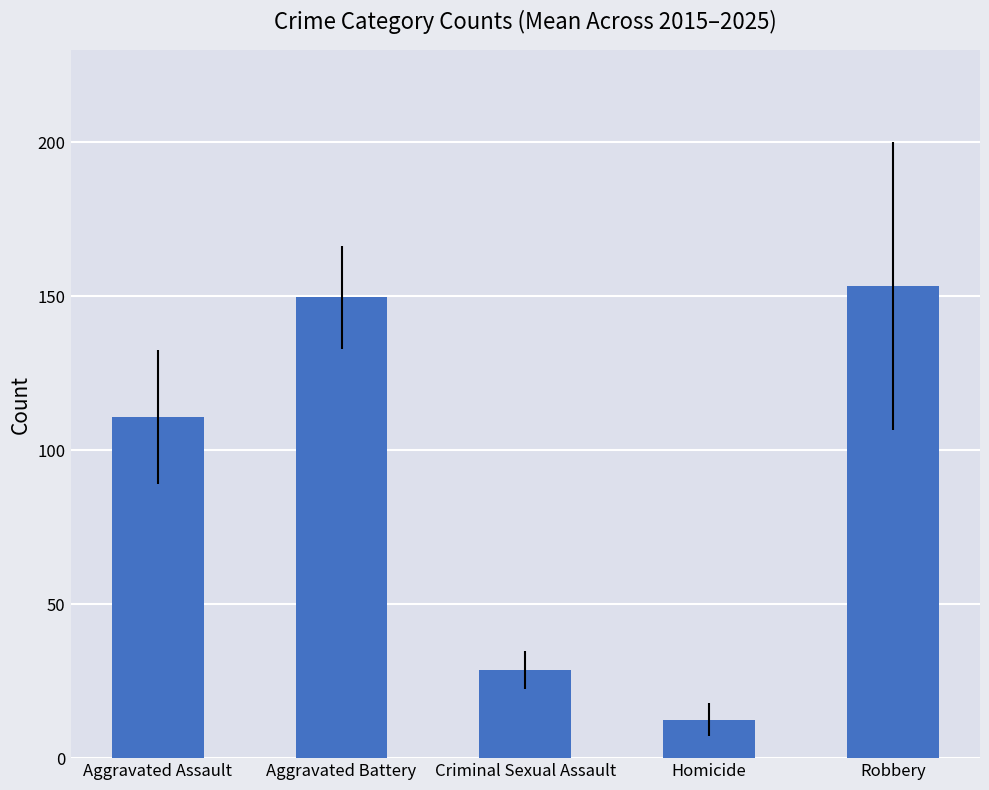

What is the ratio of the value at Aggravated Battery to the value at Homicide?

12.0